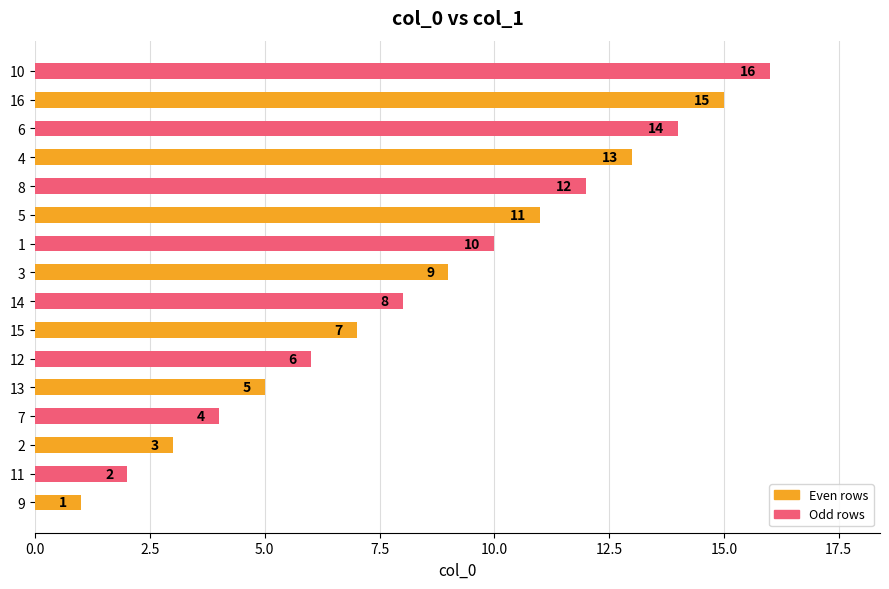

Where is the data nearest to the value 8?

14